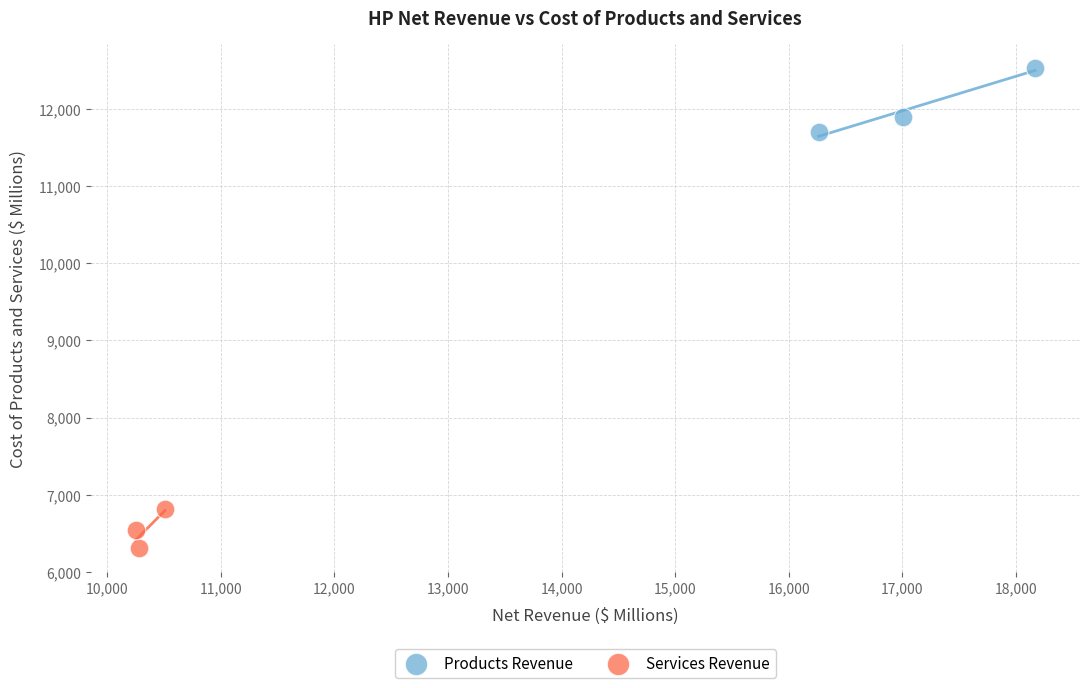

Which series contains the lowest Y value?

Services Revenue